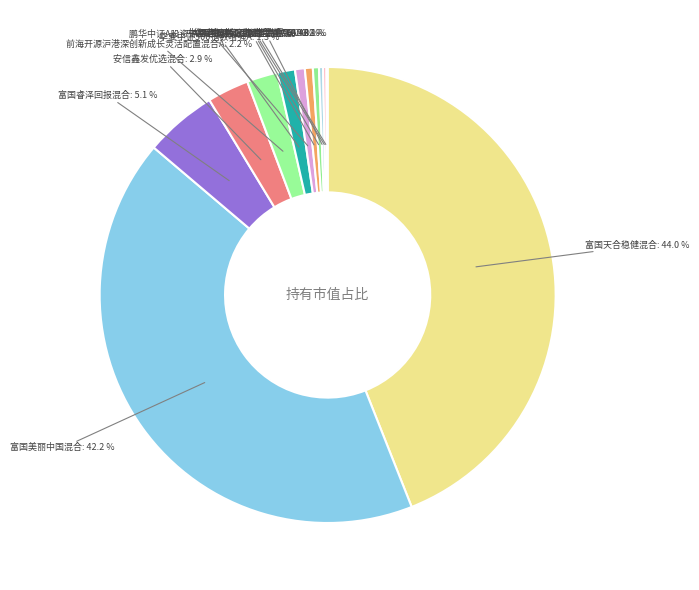

Which slice is the smallest?

中信建投中证500指数增强C